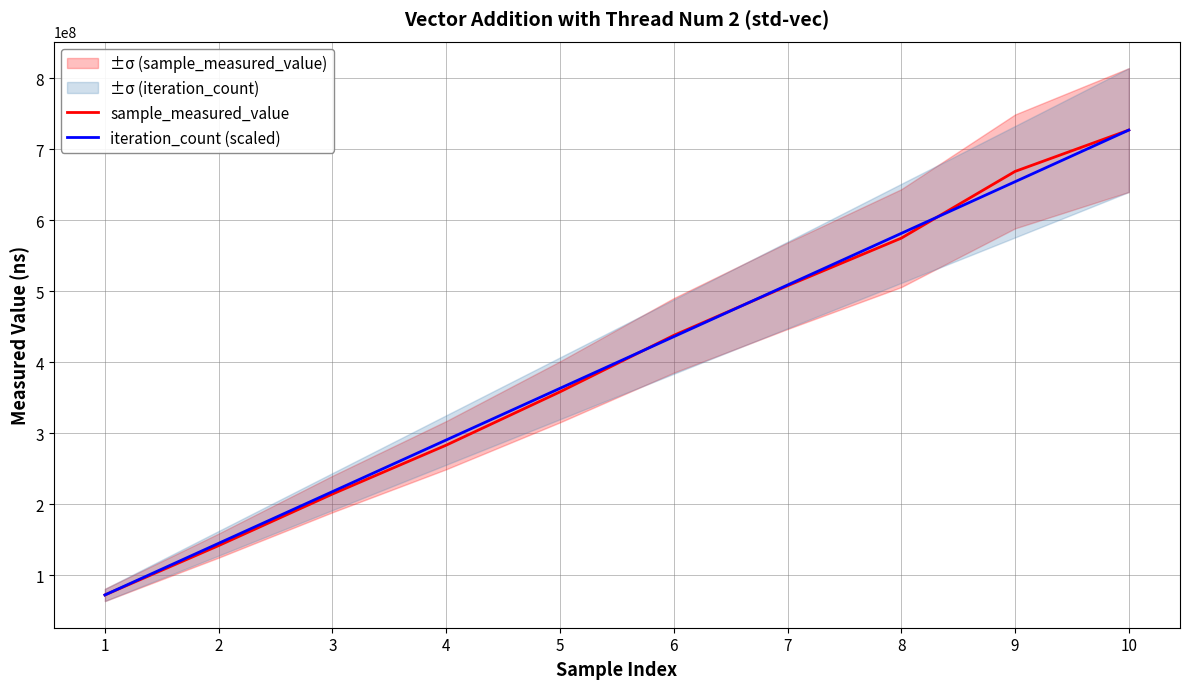

How many lines are shown in the chart?

2